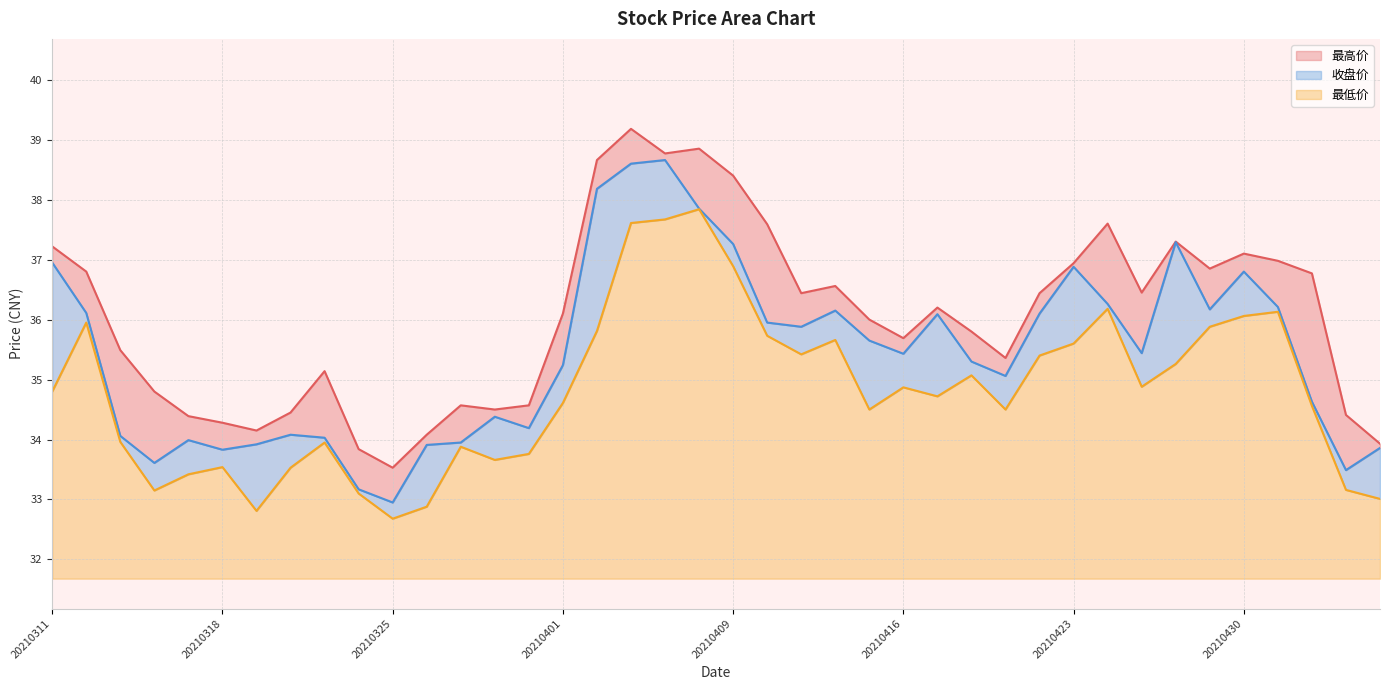

Between 20210416 and 20210507, which series saw the biggest shift?

最高价